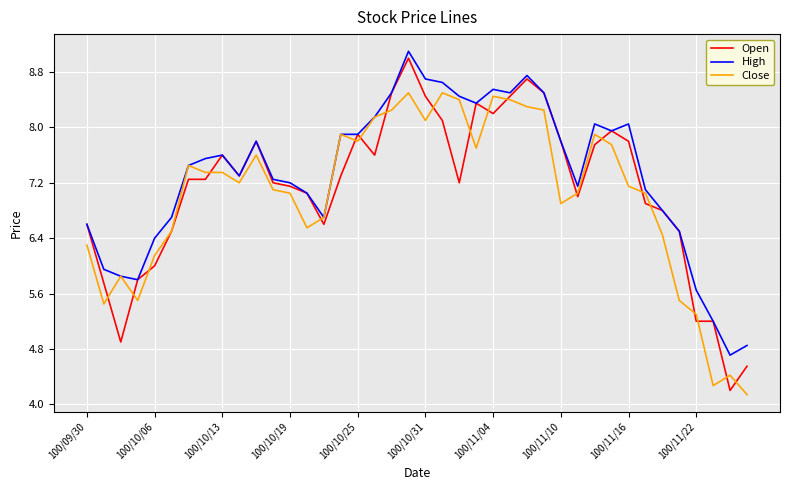

What is the greatest value displayed?

9.1